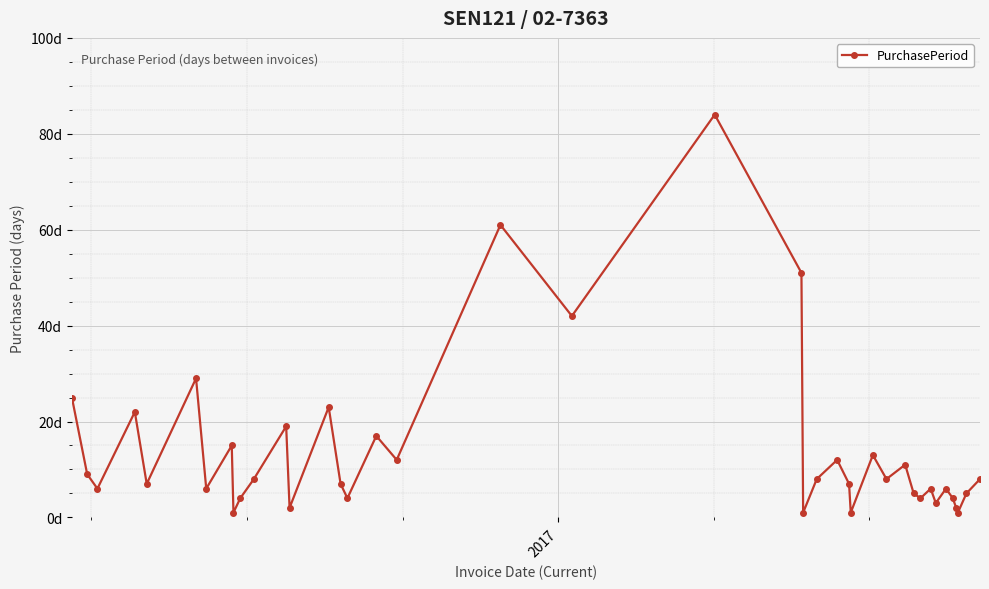

Is this an area chart (filled region under the line)?

No